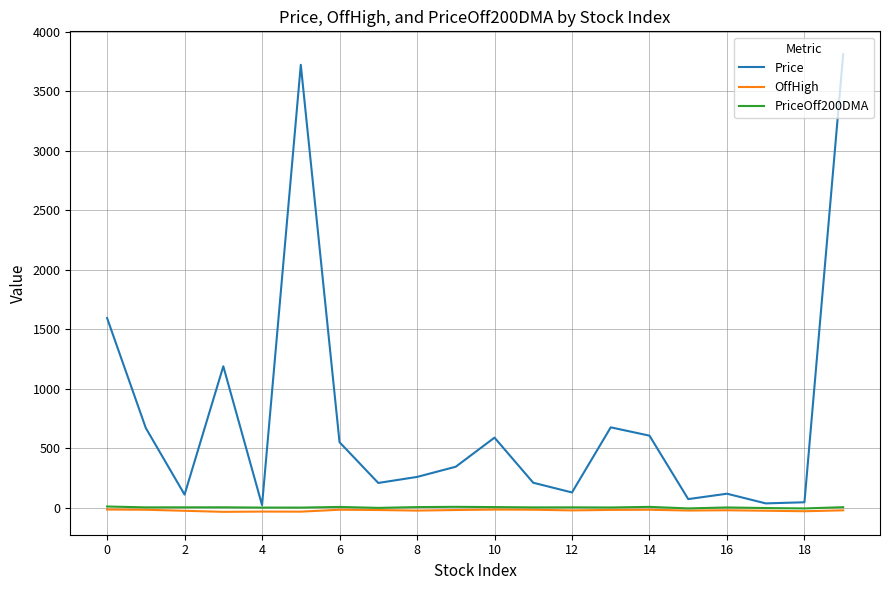

Which series has the largest total across all categories?

Price